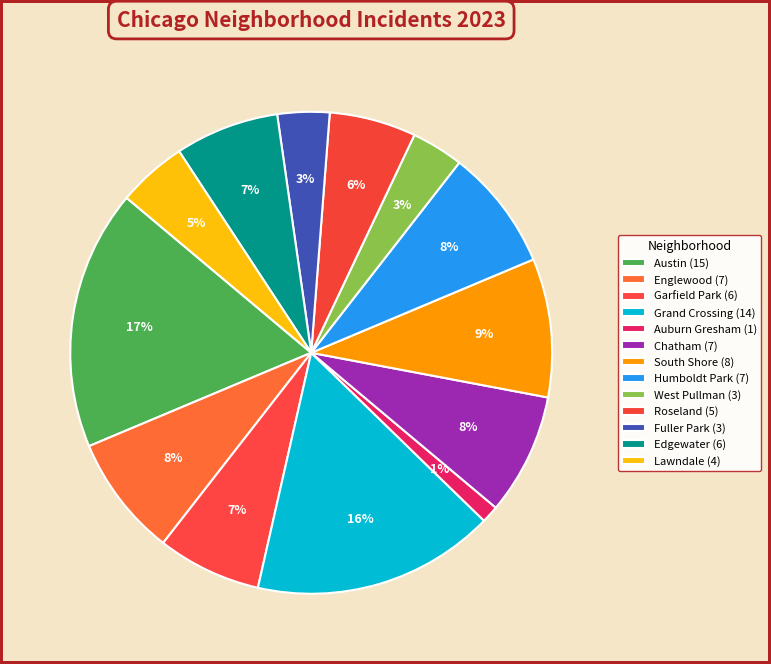

The Grand Crossing slice represents 30% of the pie. True or false?

False